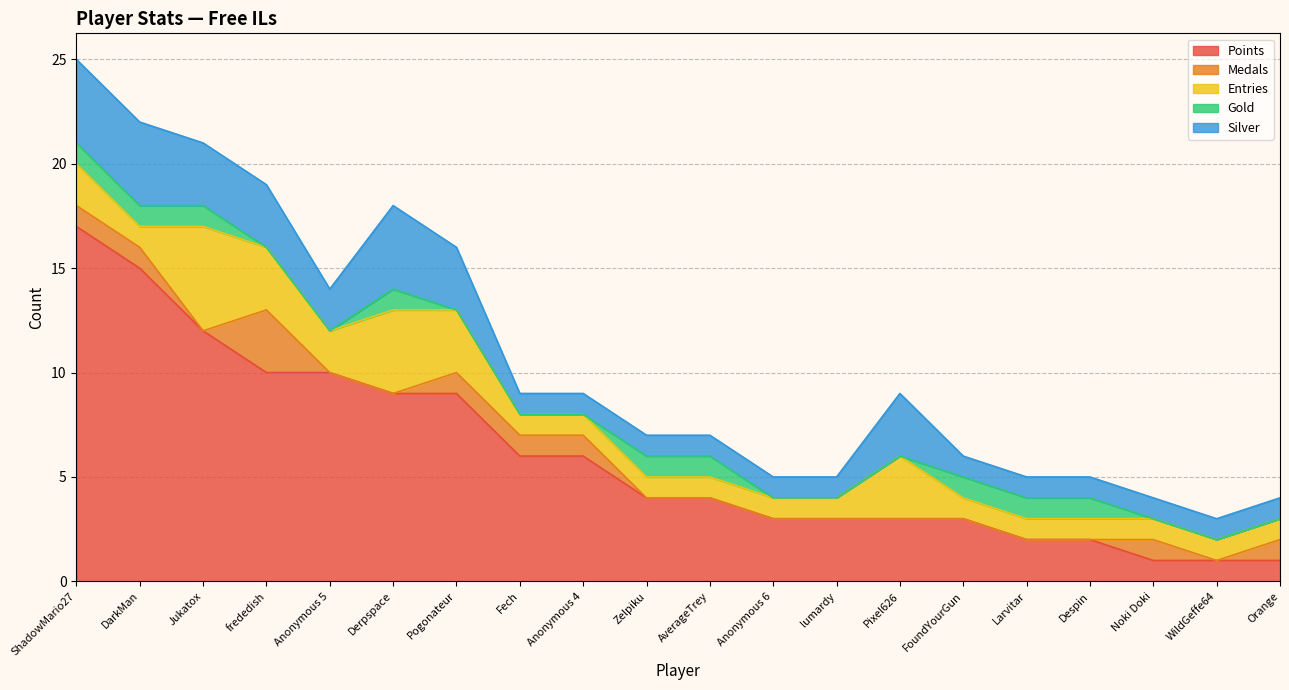

How many data points in Medals are above 0?

8